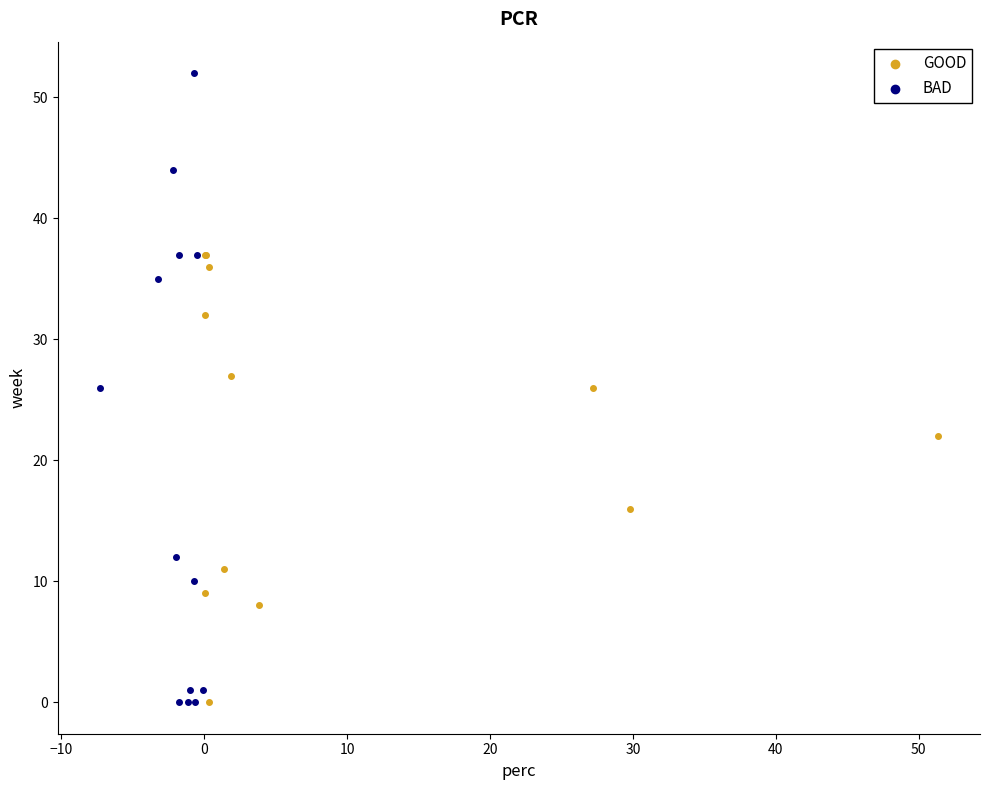

Which series reaches the maximum Y coordinate?

BAD